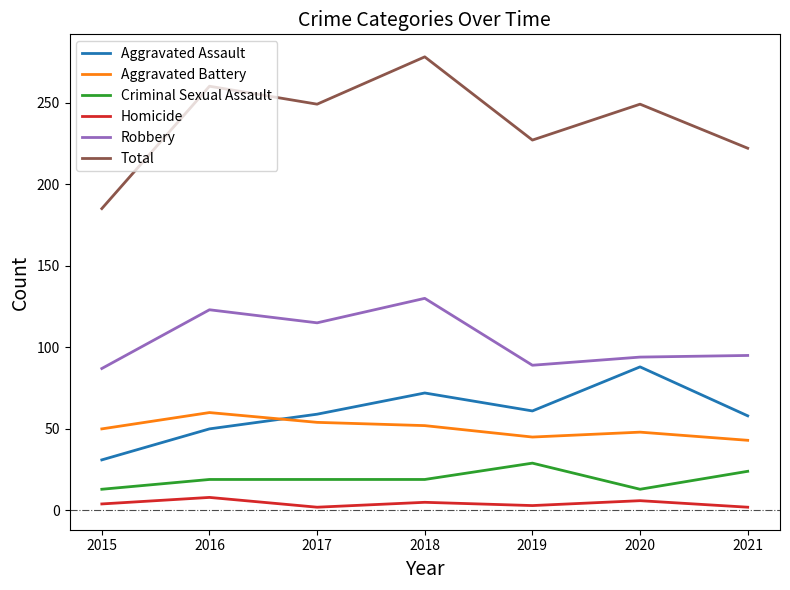

True or false: Homicide and Robbery intersect in this chart.

False